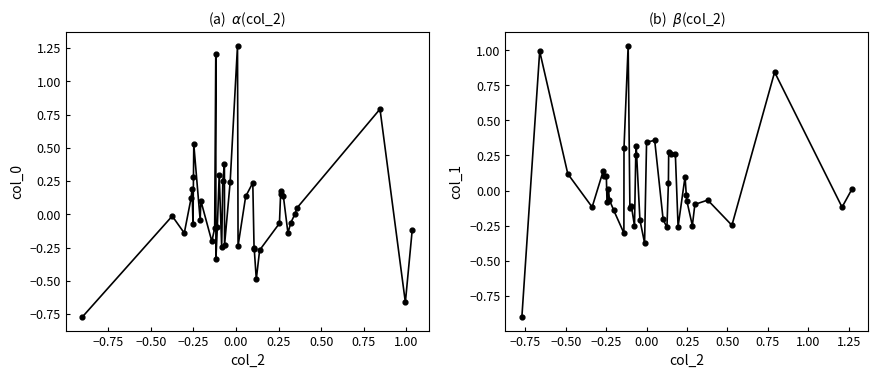

Which series has the widest spread of Y values?

col_0